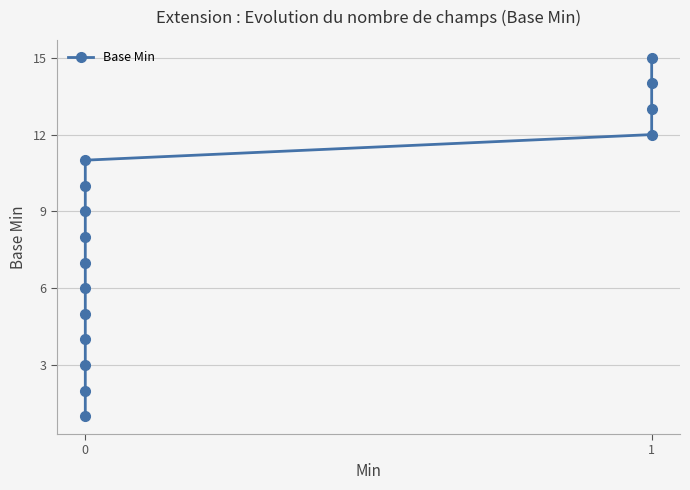

The value at 12 is 13. True or false?

True